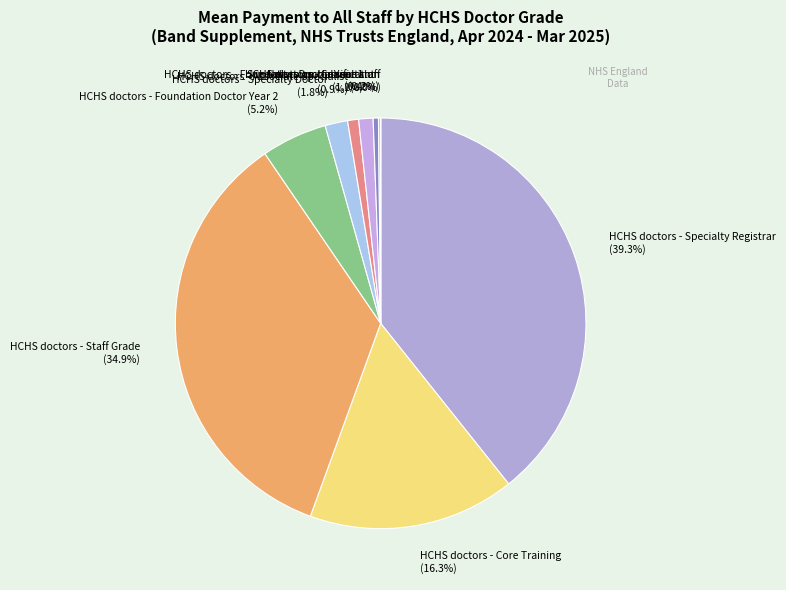

Approximately how many times larger is the value at HCHS doctors - Associate Specialist (0.9%) compared to HCHS doctors - Specialty Doctor (1.8%)?

0.5